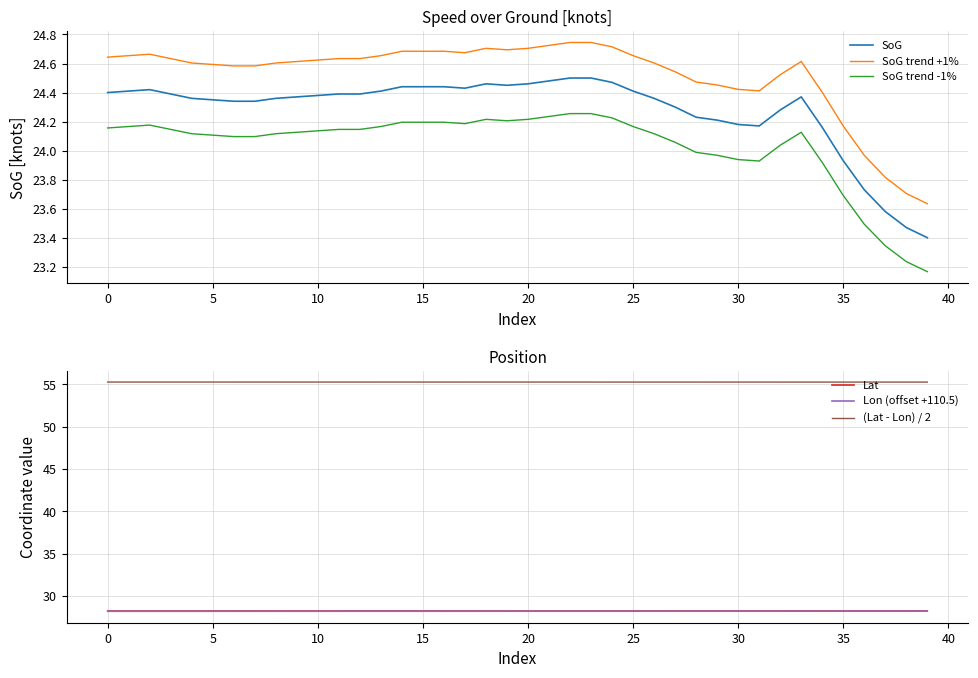

How many Lat values are between 28 and 29?

40